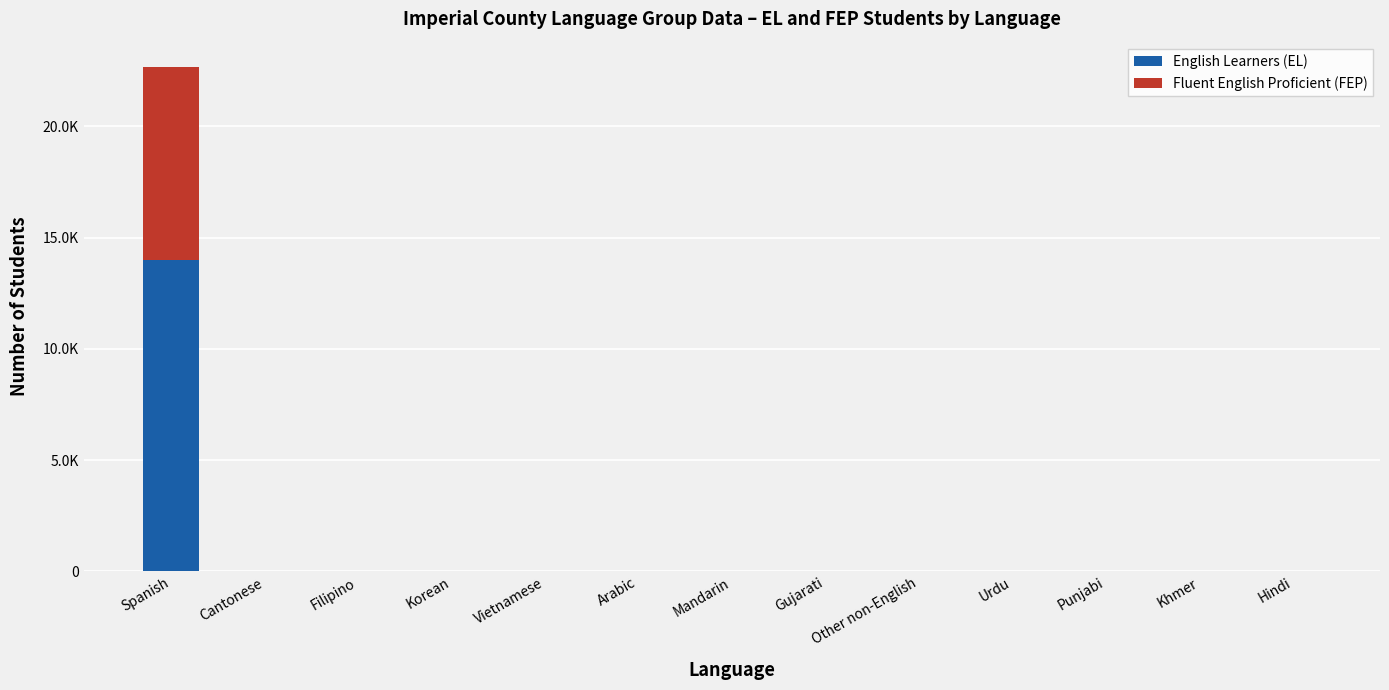

Does the chart contain stacked bars?

Yes